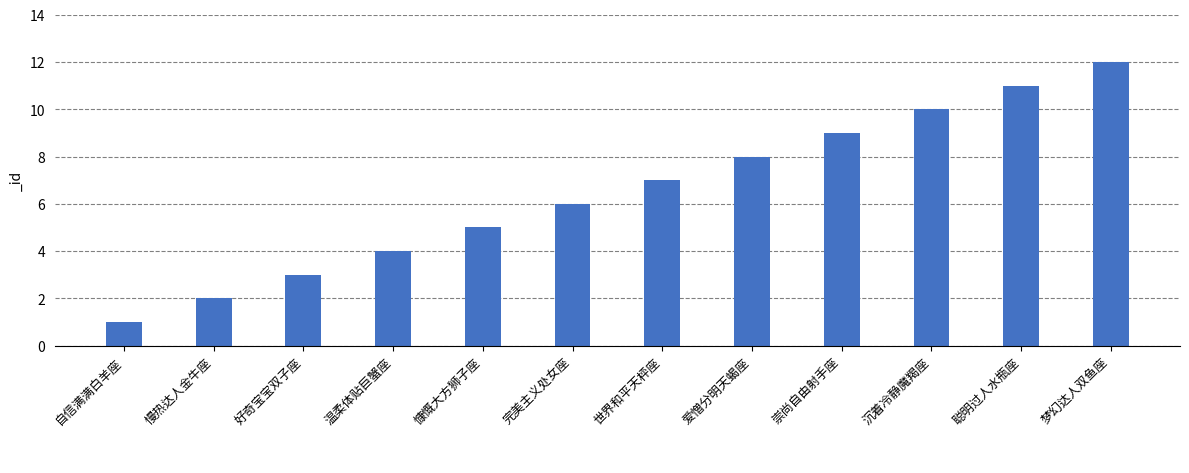

What is the difference between the values at 自信满满白羊座 and 好奇宝宝双子座?

2